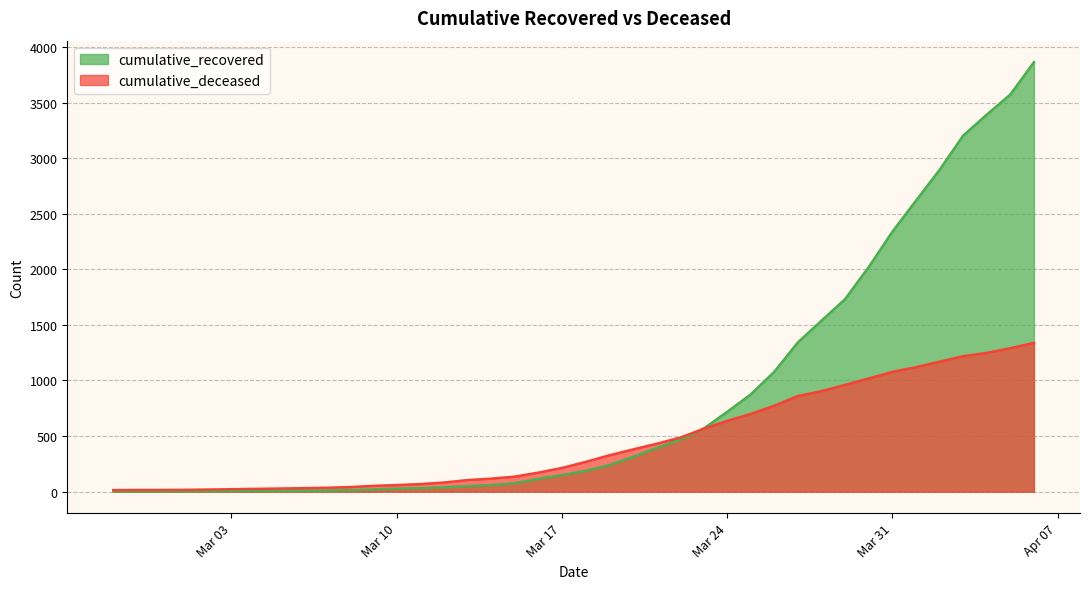

True or false: cumulative_deceased has a value of 131 at 2020-03-22.

False